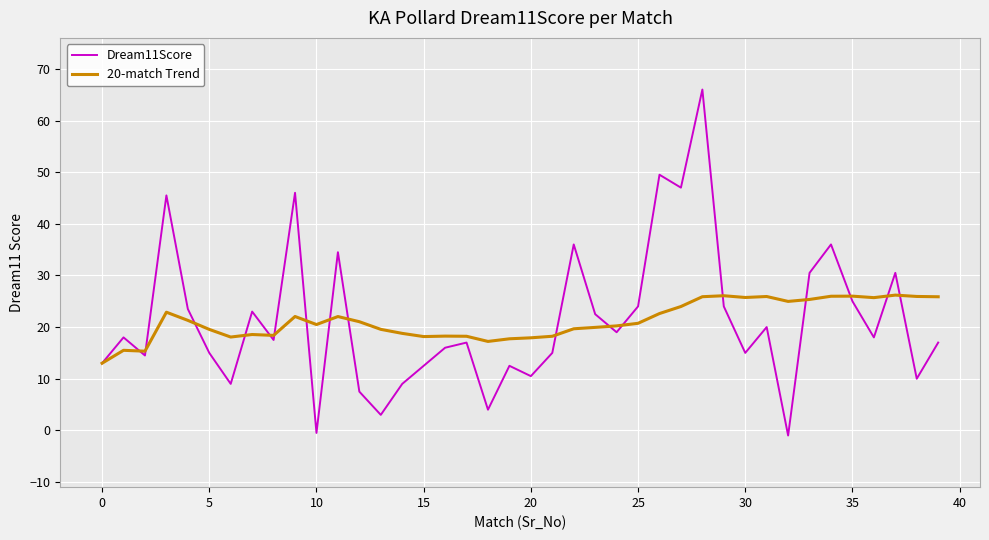

What is the lowest value of the 20-match Trend series?

13.0